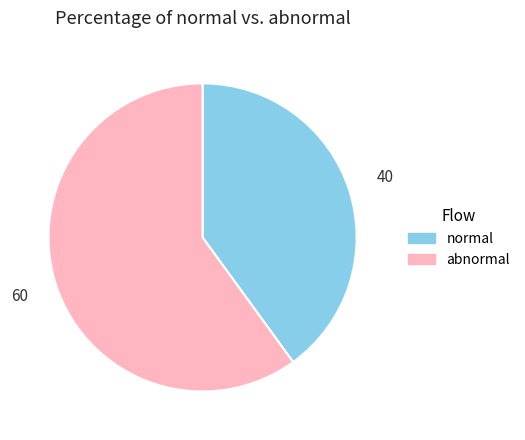

Is the sum of normal and abnormal greater than half?

Yes